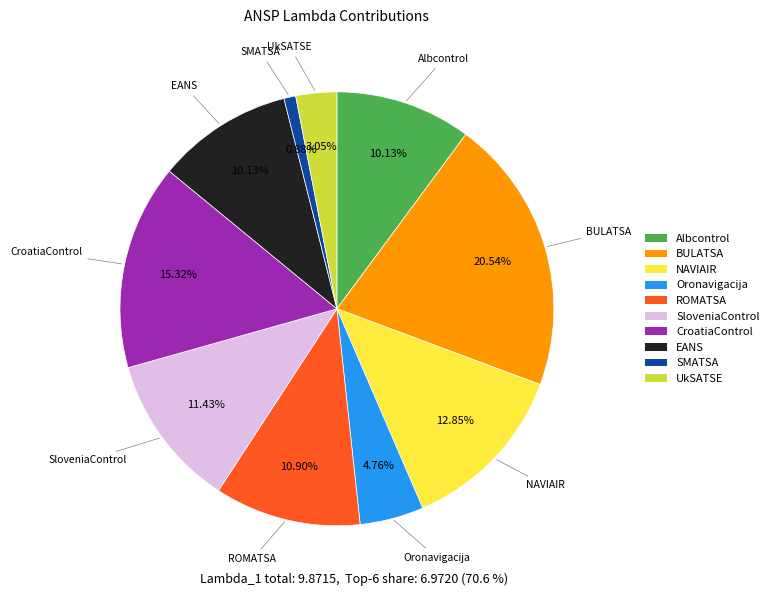

Does UkSATSE account for over 50% of the chart?

No